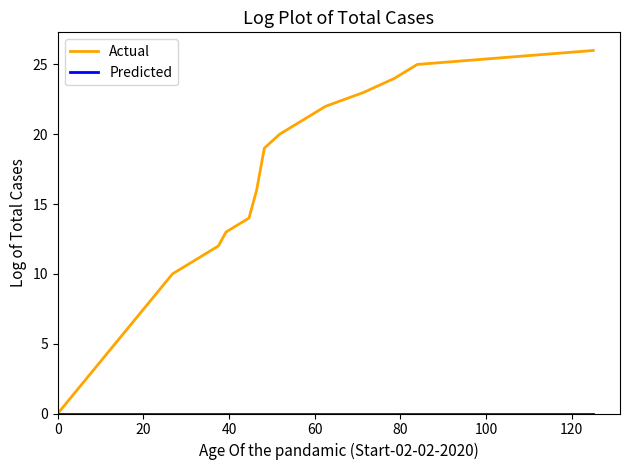

Which series has the largest total across all categories?

Actual